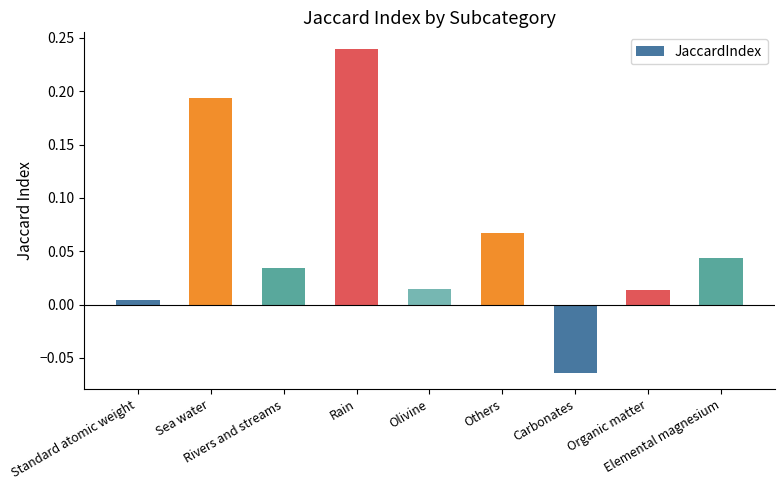

What is the difference between the second highest and minimum values?

0.3